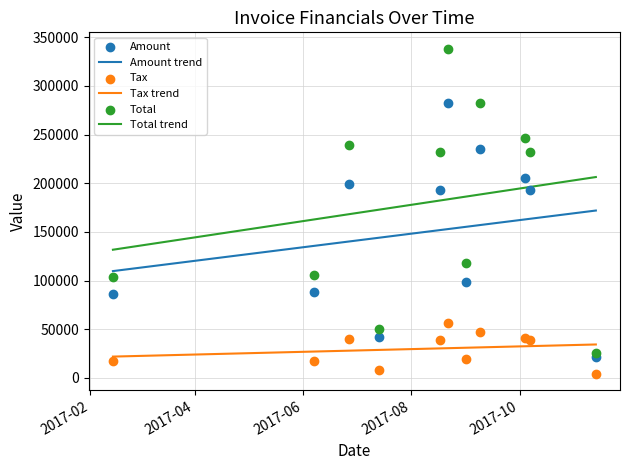

What are all the series names shown in the legend?

Amount, Tax, Total